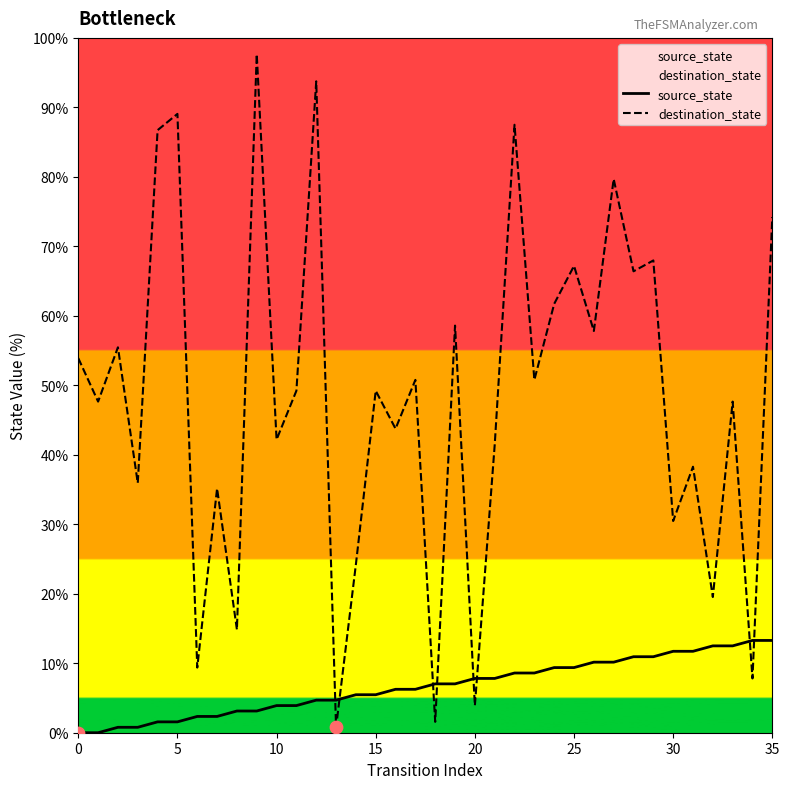

What is the total value across all series at 12?

98.4